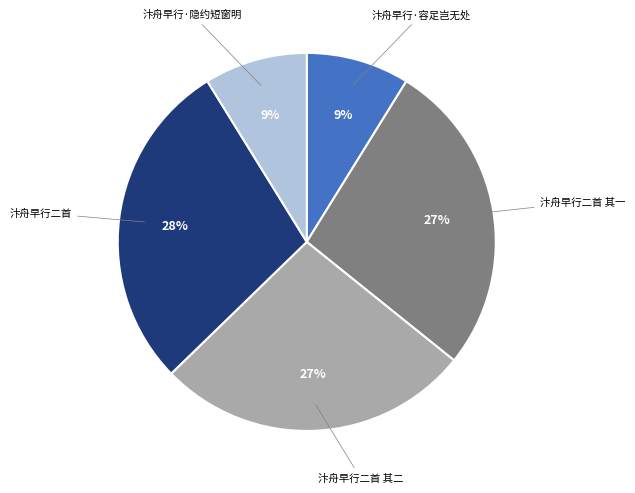

True or false: 汴舟早行·容足岂无处 accounts for 1% of the total.

False